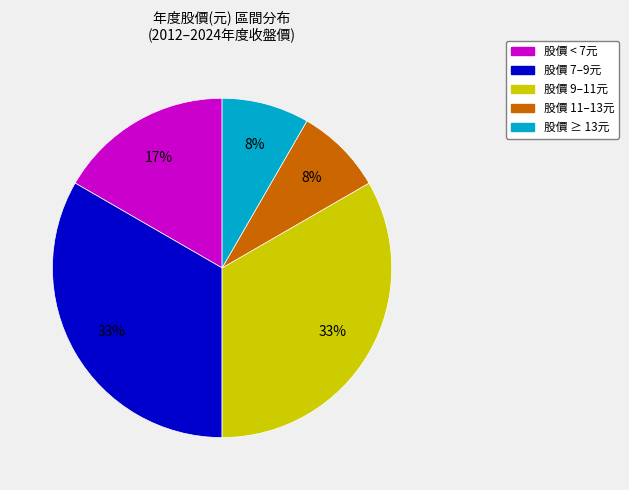

How many segments does this pie chart have?

5